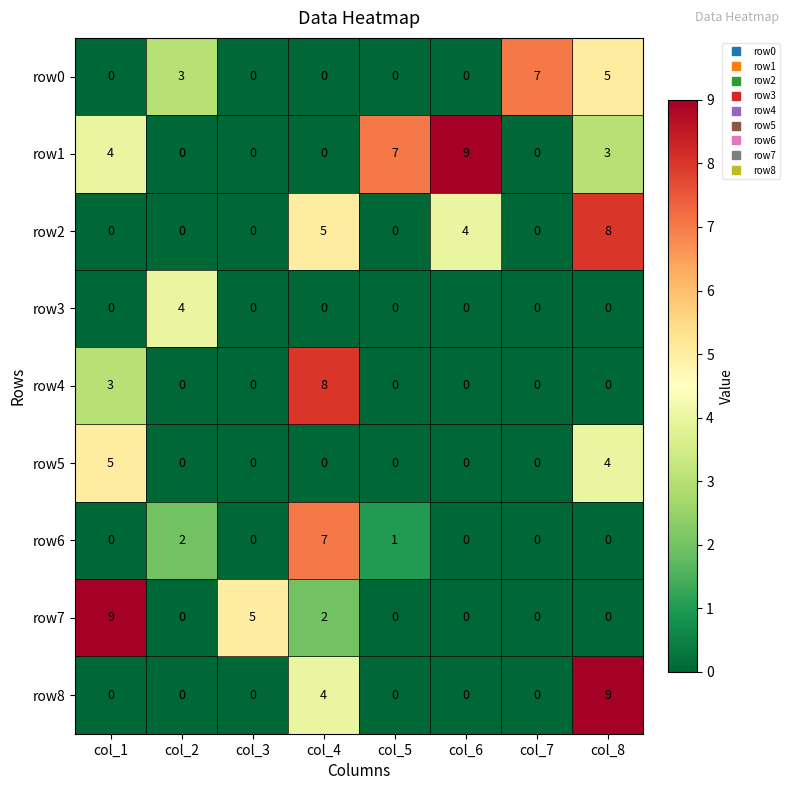

True or false: row0 has a value of 0 at col_6.

True